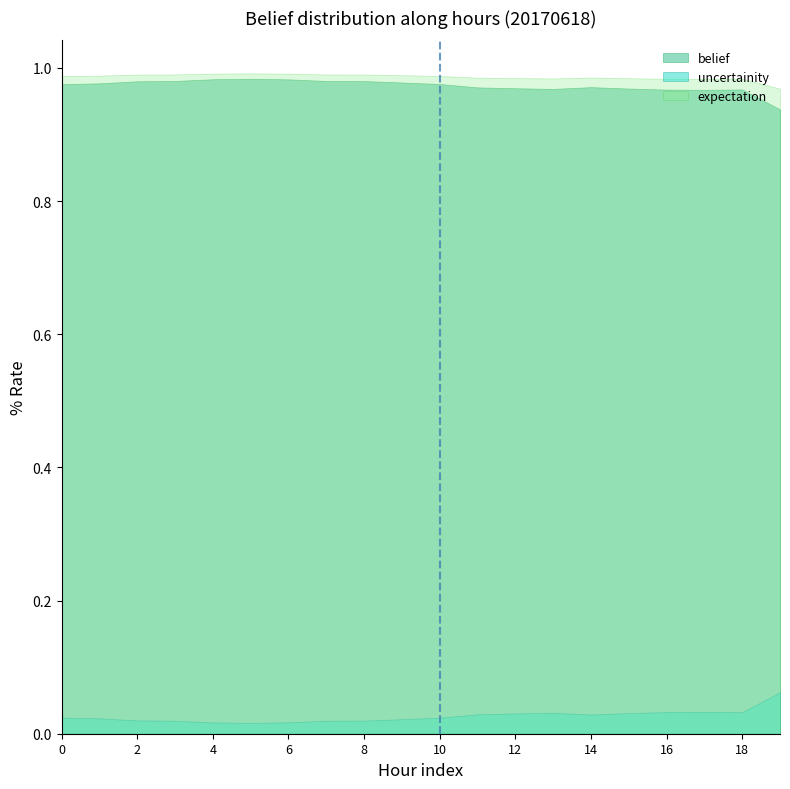

Rank the series at 17 from lowest to highest value.

uncertainity, belief, expectation